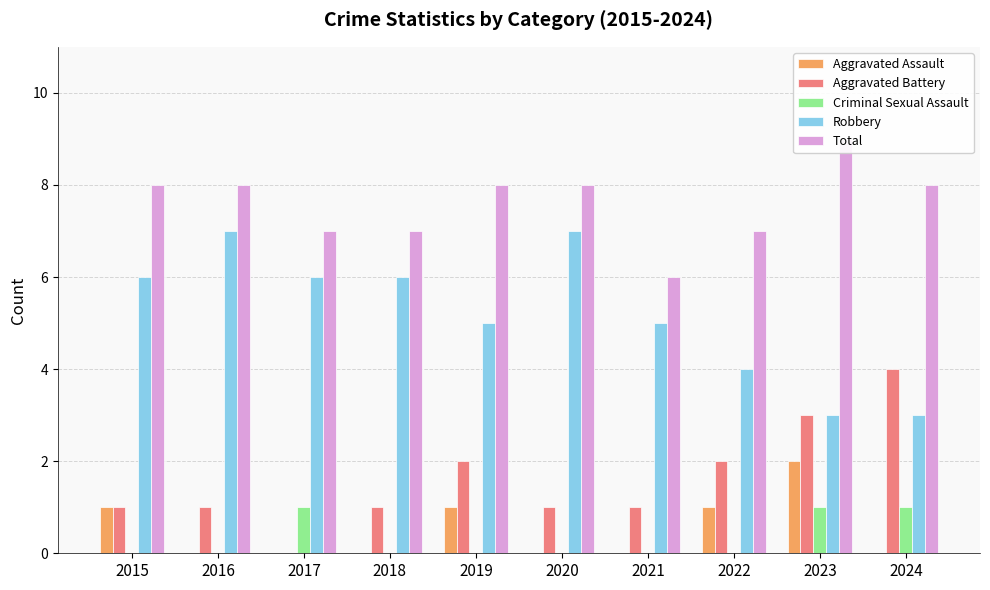

Which has a higher value, 2017 or 2024?

2017